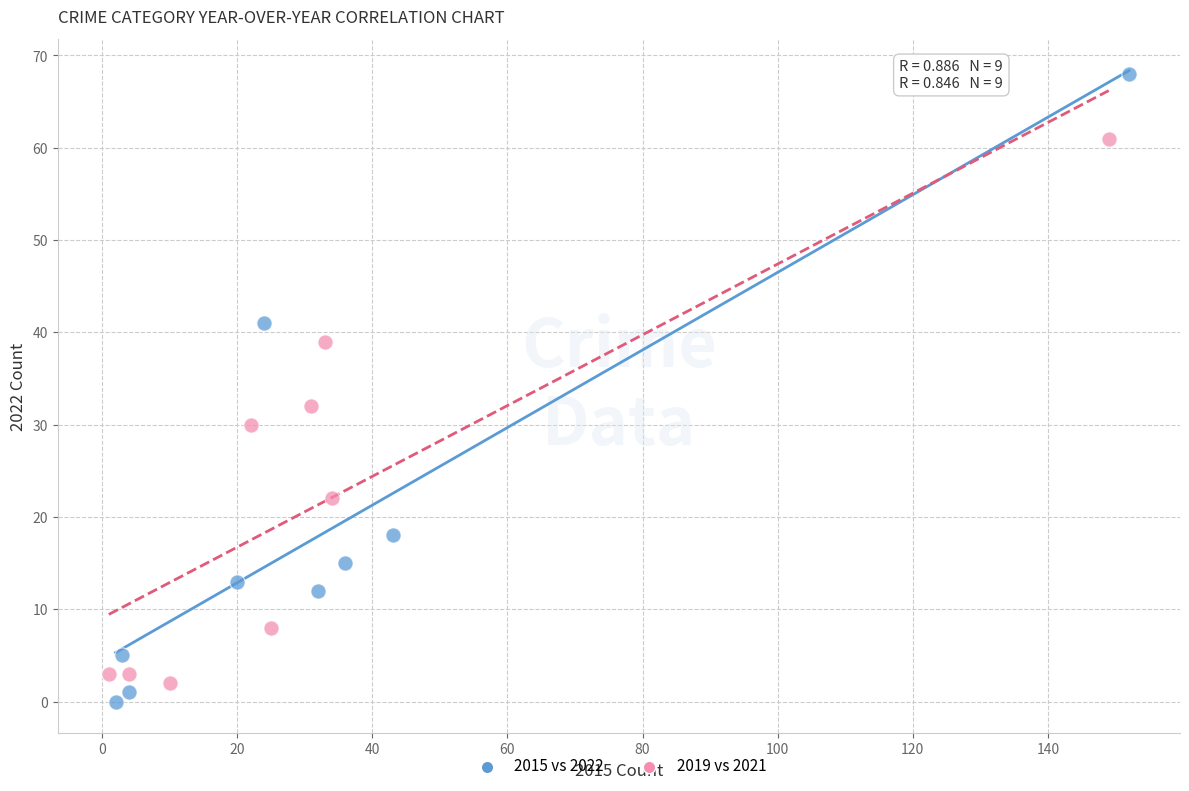

What are all the series names shown in the legend?

2015 vs 2022, 2019 vs 2021